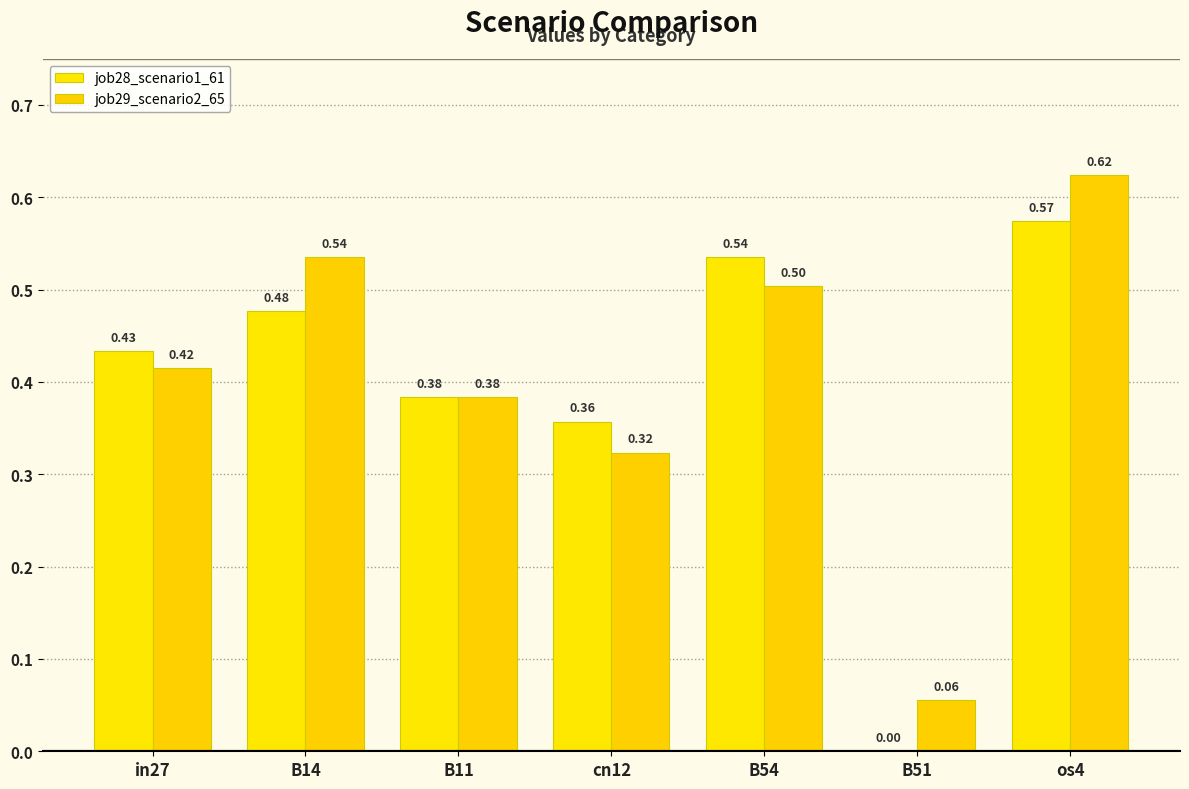

Between in27 and B51, which series saw the biggest shift?

job28_scenario1_61